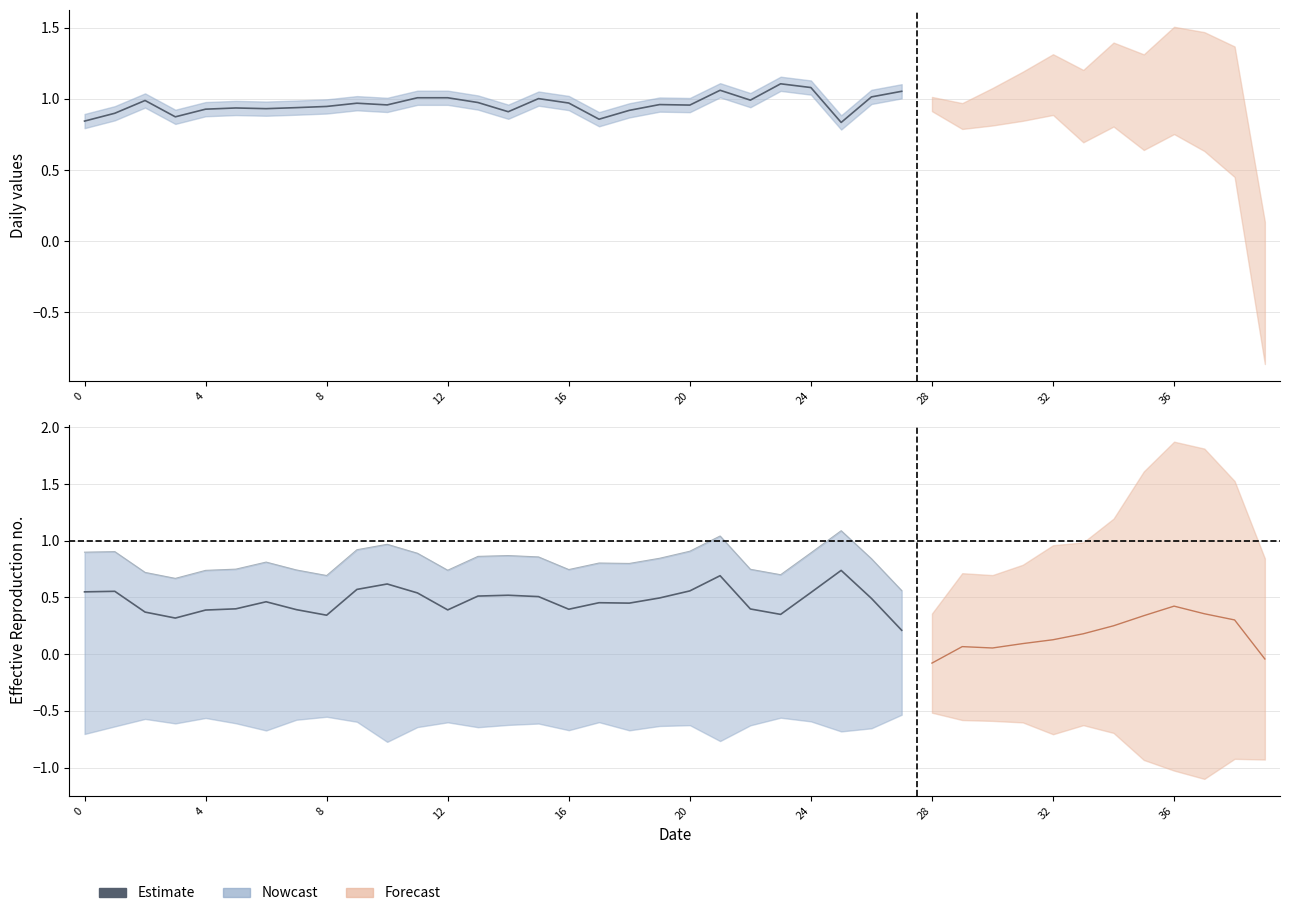

What is the value of the 16th point from the left?

0.5